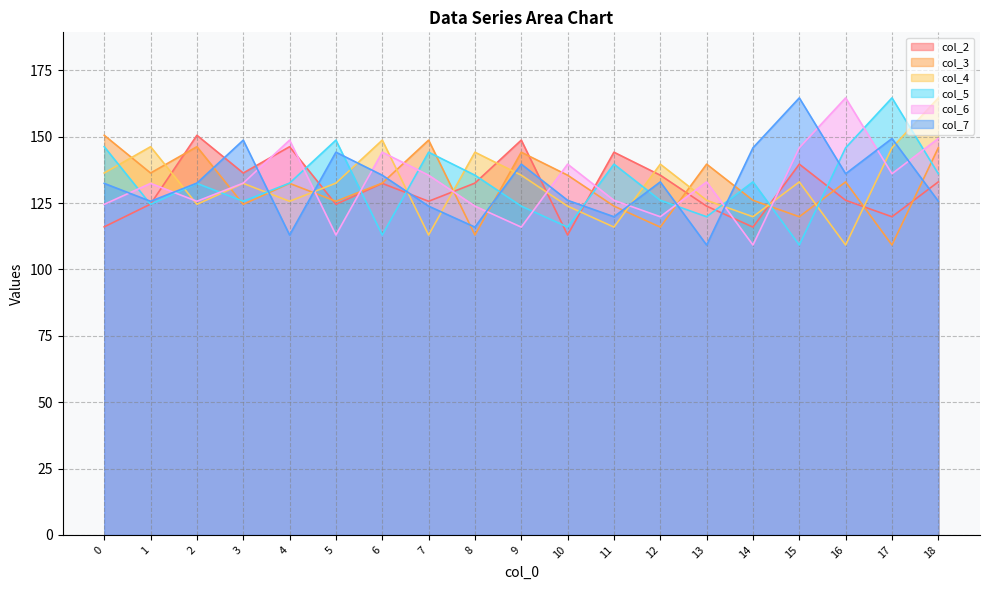

Reading left to right, transcribe all the data shown in this chart.

col_2: 0=116.0	1=124.6	2=150.5	3=136.3	4=146.2	5=124.5	6=132.4	7=125.6	8=132.5	9=148.7	10=112.9	11=144.1	12=135.5	13=123.8	14=115.9	15=139.6	16=126.0	17=119.8	18=132.9
col_3: 0=150.5	1=136.3	2=146.2	3=124.5	4=132.4	5=125.6	6=132.5	7=148.7	8=112.9	9=144.1	10=135.5	11=123.8	12=115.9	13=139.6	14=126.0	15=119.8	16=132.9	17=109.2	18=145.8
col_4: 0=136.3	1=146.2	2=124.5	3=132.4	4=125.6	5=132.5	6=148.7	7=112.9	8=144.1	9=135.5	10=123.8	11=115.9	12=139.6	13=126.0	14=119.8	15=132.9	16=109.2	17=145.8	18=164.6
col_5: 0=146.2	1=124.5	2=132.4	3=125.6	4=132.5	5=148.7	6=112.9	7=144.1	8=135.5	9=123.8	10=115.9	11=139.6	12=126.0	13=119.8	14=132.9	15=109.2	16=145.8	17=164.6	18=136.0
col_6: 0=124.5	1=132.4	2=125.6	3=132.5	4=148.7	5=112.9	6=144.1	7=135.5	8=123.8	9=115.9	10=139.6	11=126.0	12=119.8	13=132.9	14=109.2	15=145.8	16=164.6	17=136.0	18=149.3
col_7: 0=132.4	1=125.6	2=132.5	3=148.7	4=112.9	5=144.1	6=135.5	7=123.8	8=115.9	9=139.6	10=126.0	11=119.8	12=132.9	13=109.2	14=145.8	15=164.6	16=136.0	17=149.3	18=125.7